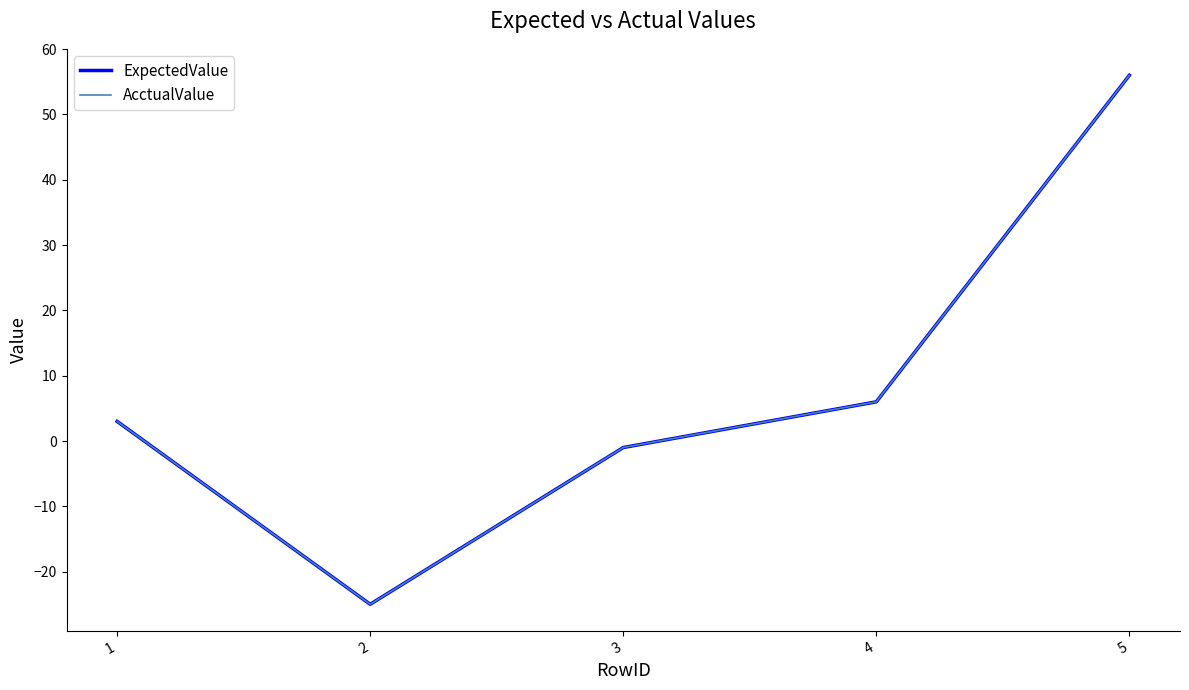

Is this an area chart (filled region under the line)?

No